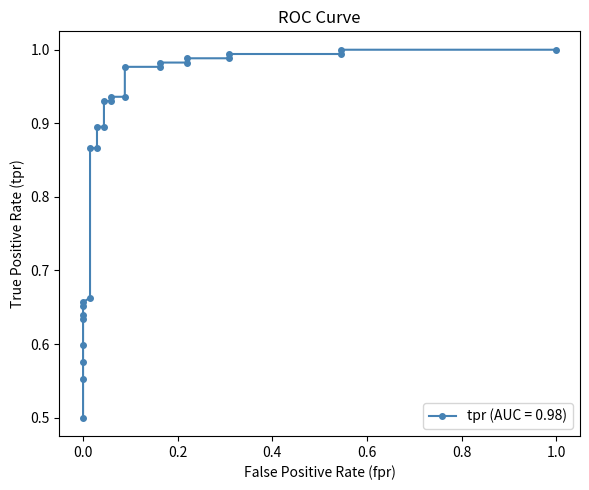

Which has a higher value, 0 or 0.3088235294117647?

0.3088235294117647